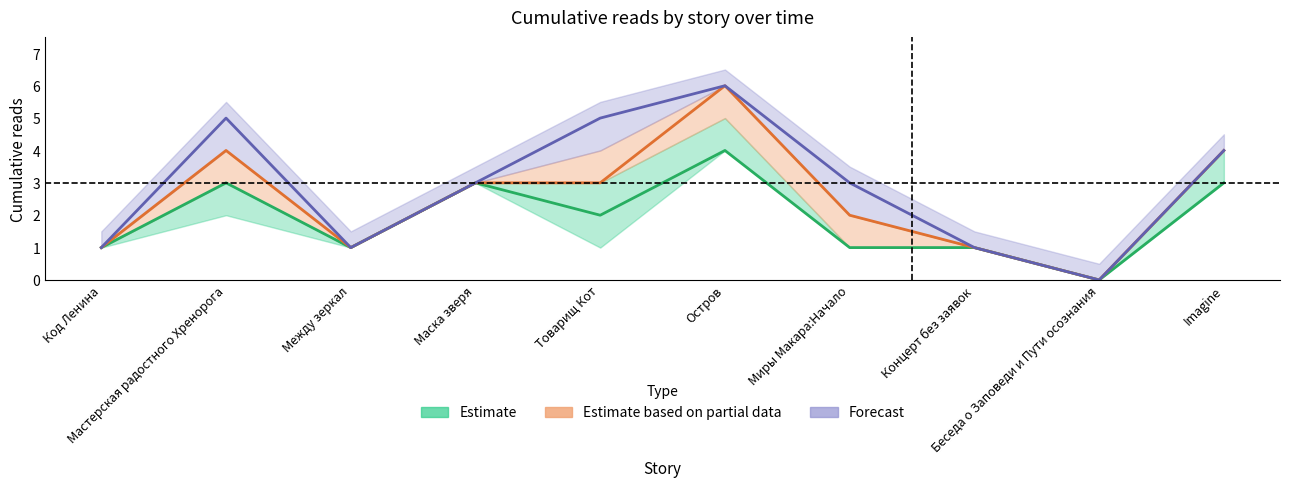

What is the difference between the second highest and minimum values in the Estimate based on partial data series?

4